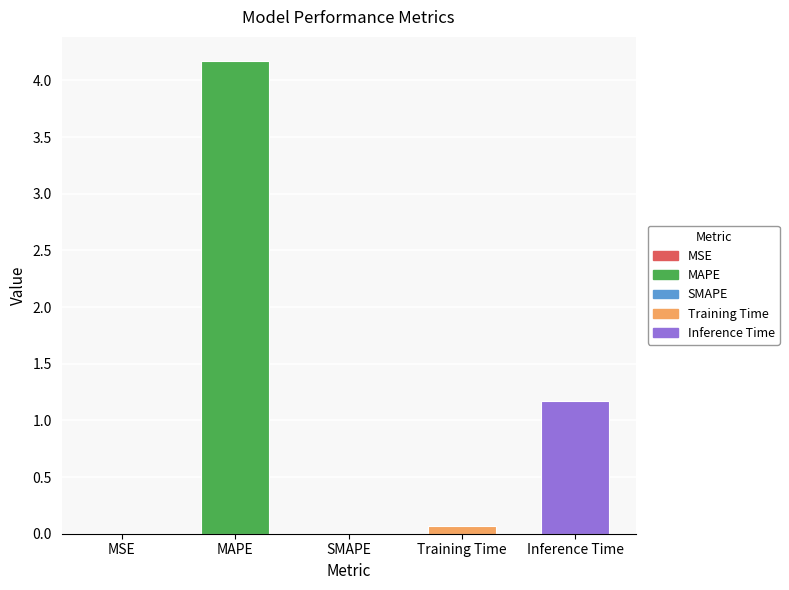

What is the sum of all values?

5.4